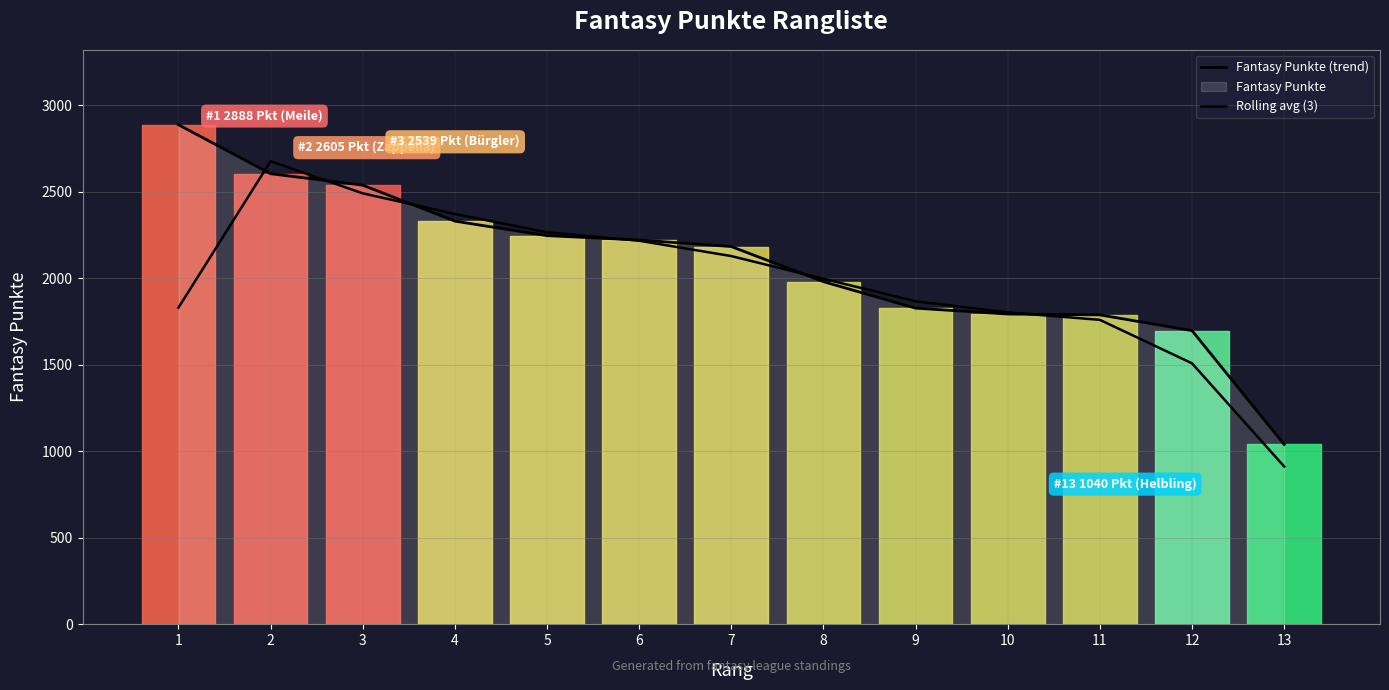

What is the total value across all series at 10?

3597.7